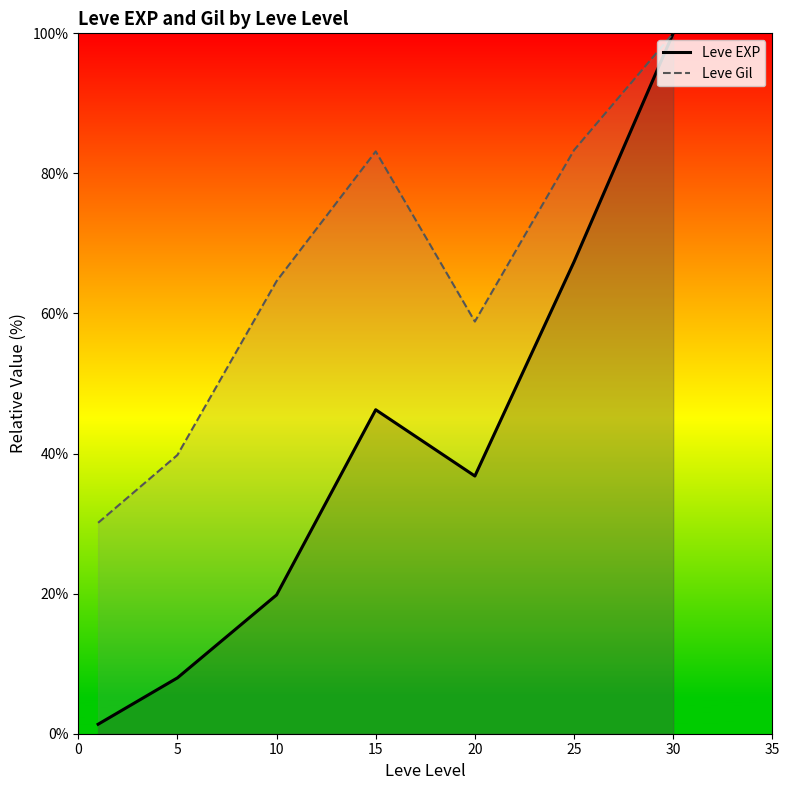

Does the chart have visible grid lines?

No